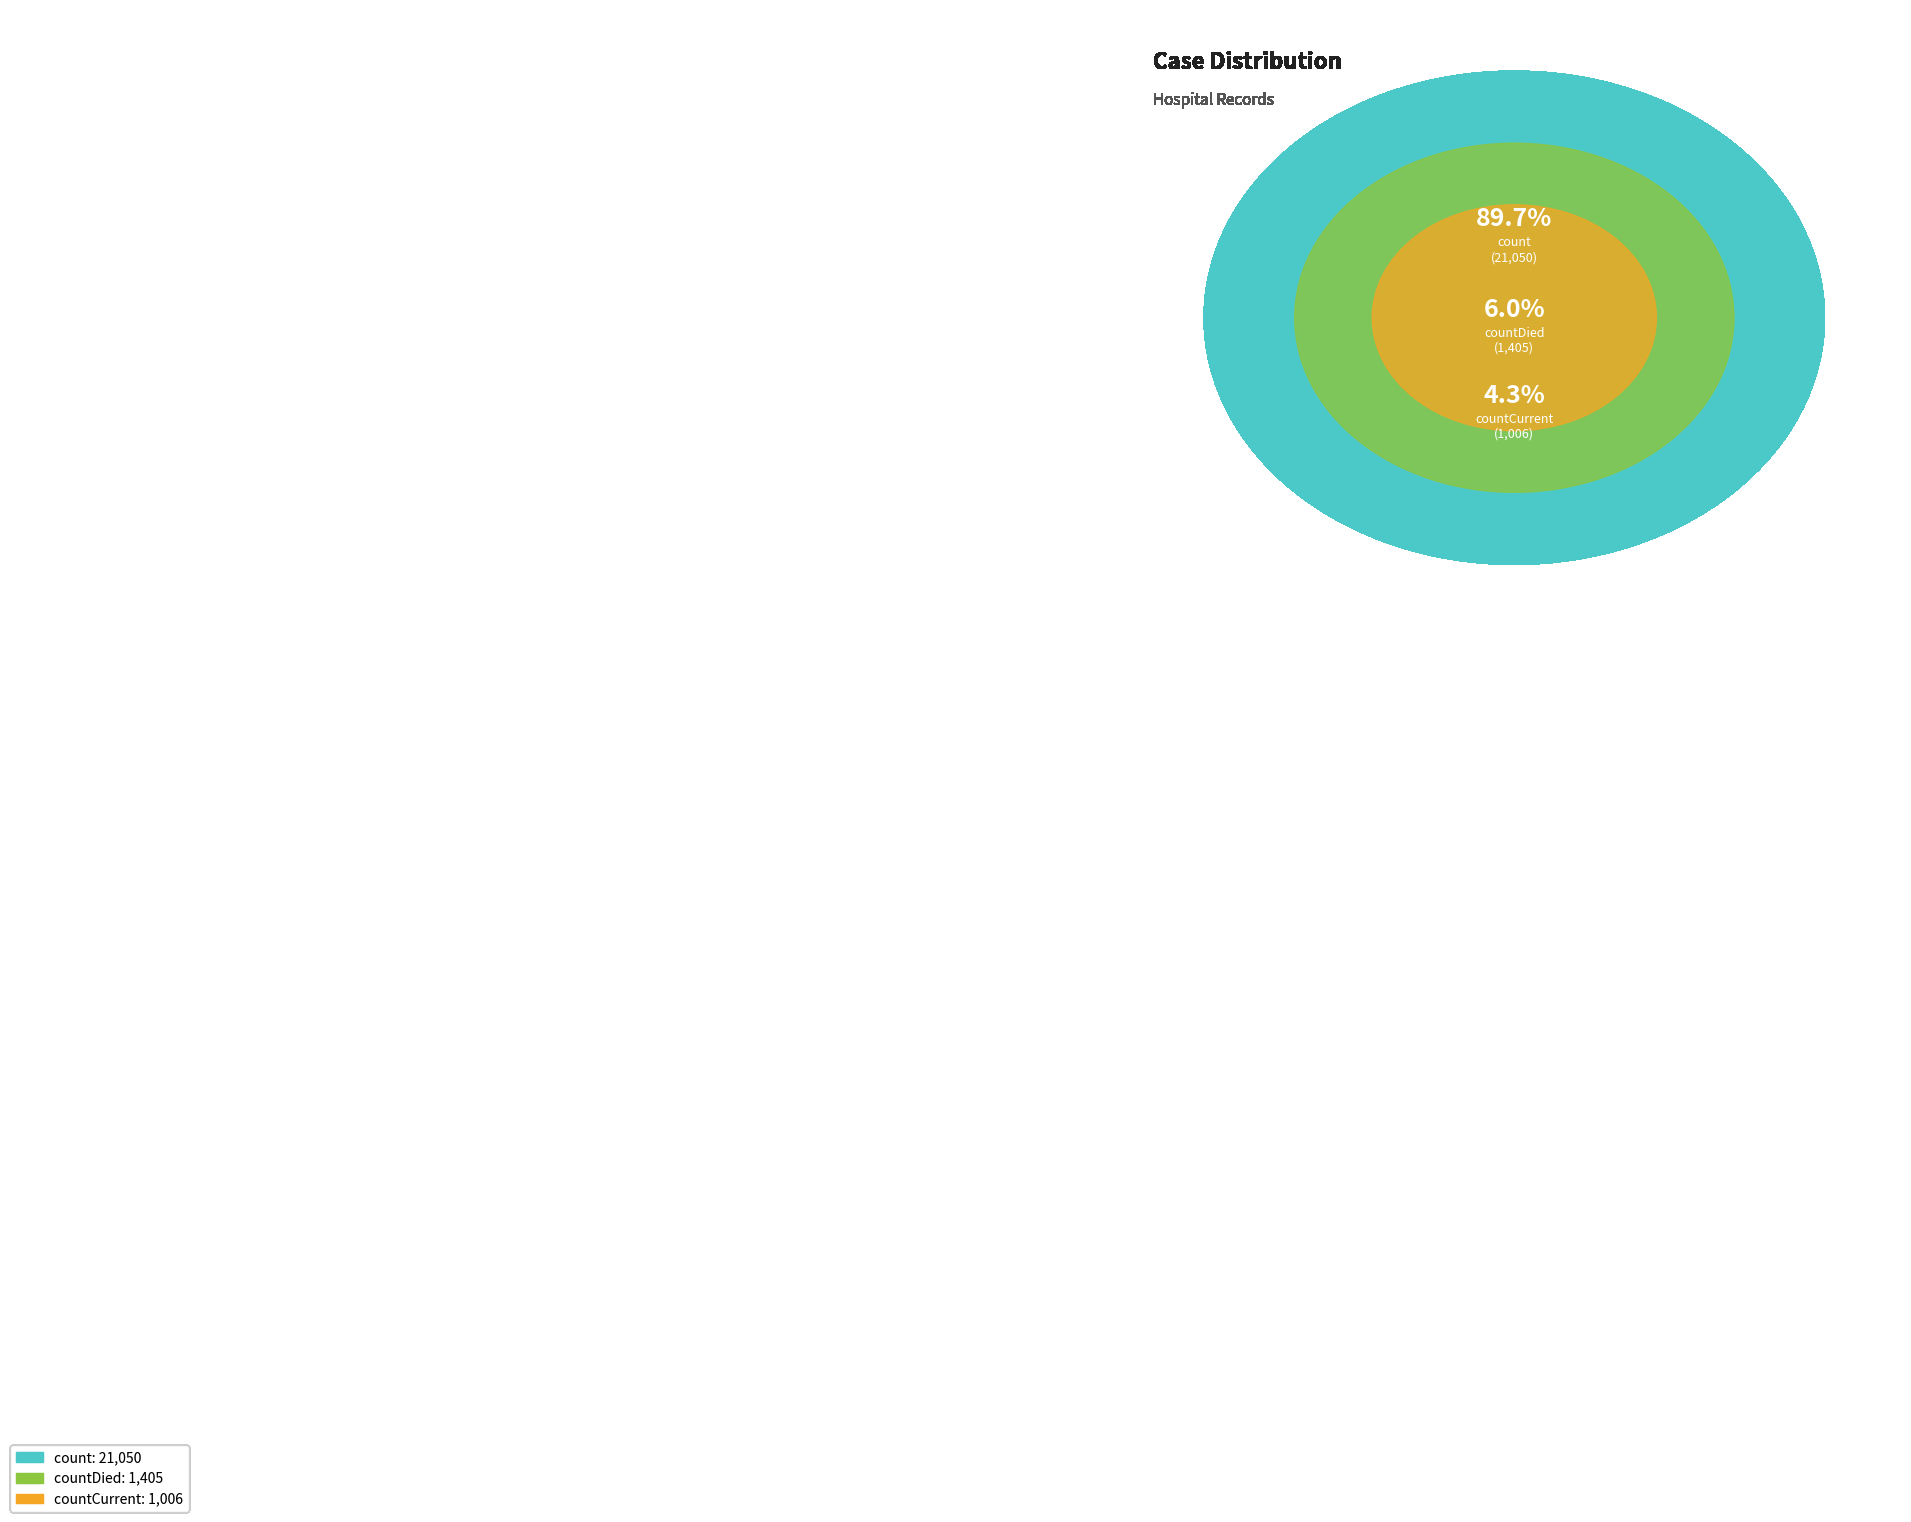

Is there any slice that represents more than half of the pie?

Yes